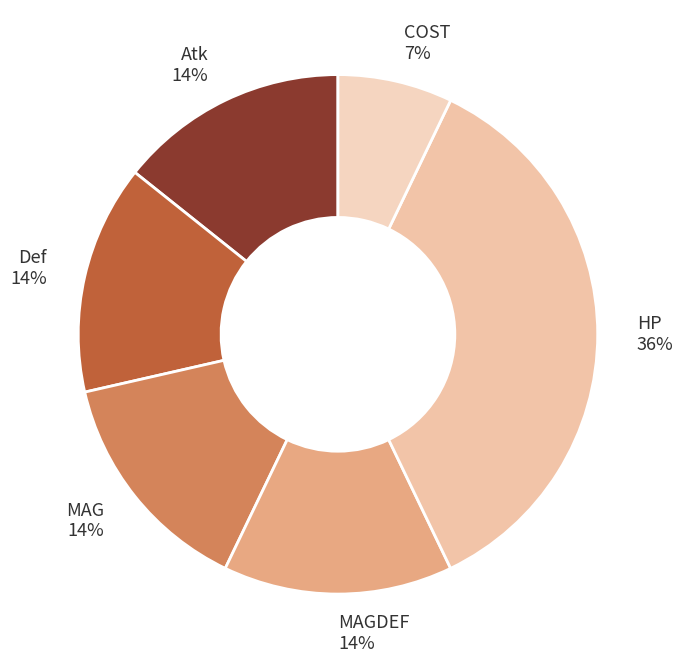

Does any single category account for the majority?

No